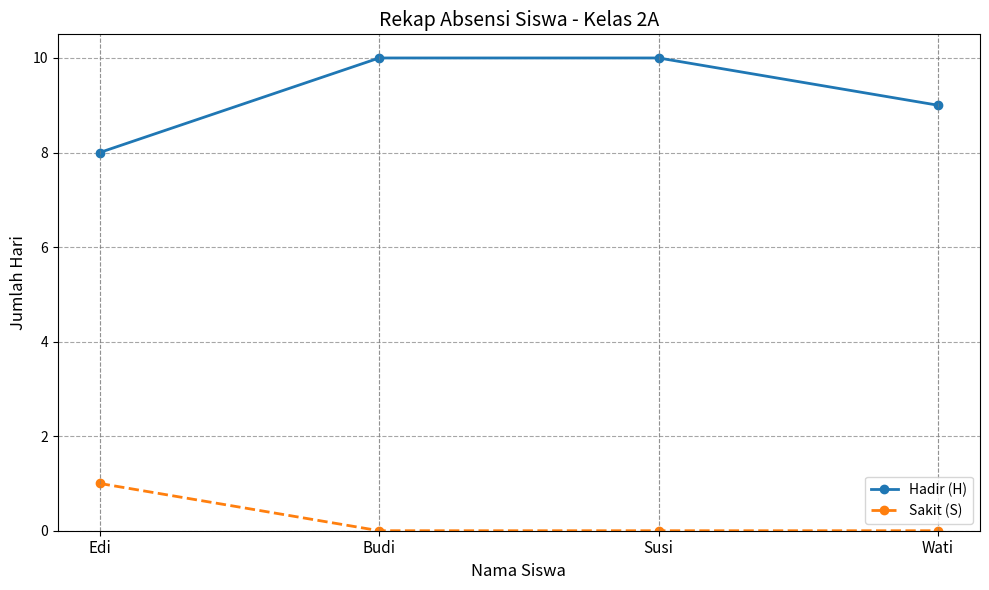

True or false: Sakit (S) has more than 2 points higher than both neighbors.

False